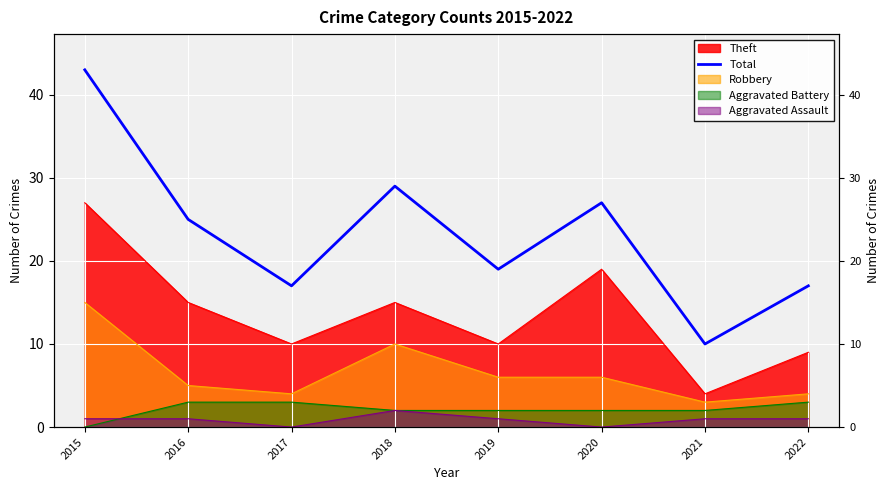

How many interior local peaks (higher than both neighbors) does the data have?

2